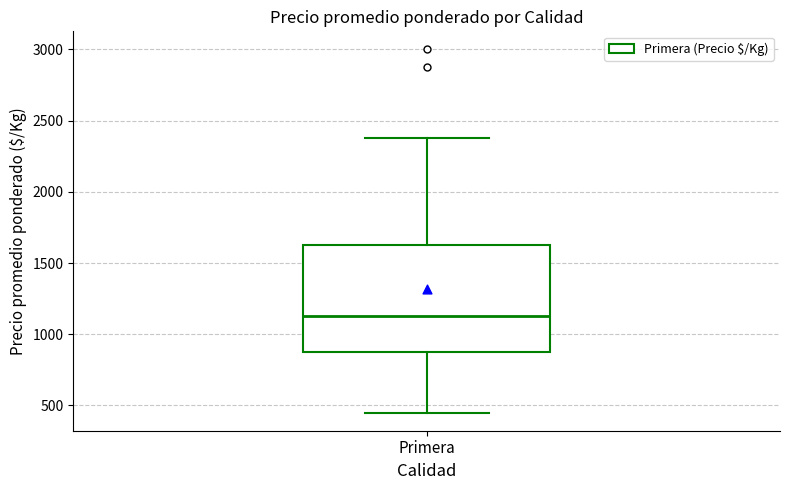

Transcribe this box plot: give where the median line is, the range the box spans, and where the two whiskers end, as read against the y-axis. The values are not printed on the chart, so give them approximately, as read against the axis.

median 1150, box 900 to 1650, whiskers 450 to 2400